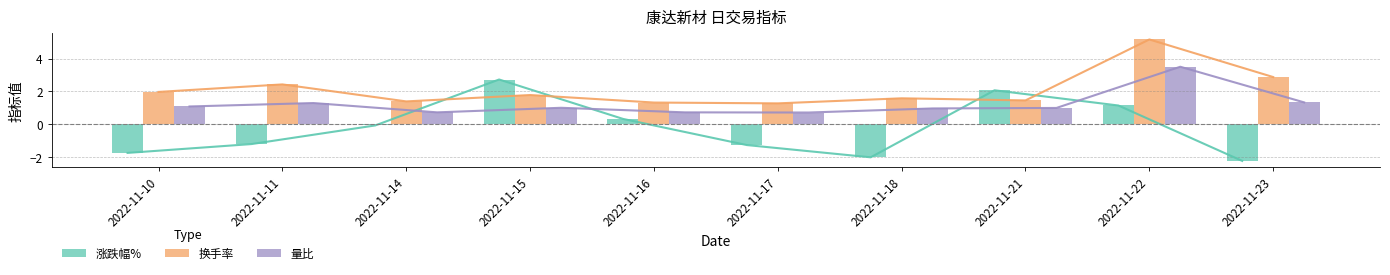

Which series changed the most between 2022-11-10 and 2022-11-22?

换手率